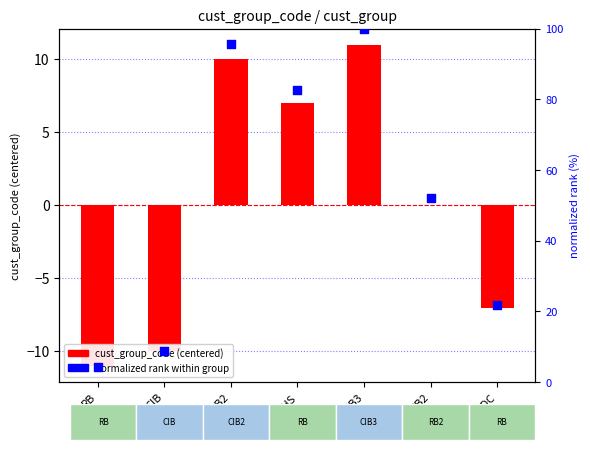

Which series has the largest Y range (max minus min)?

normalized rank within group